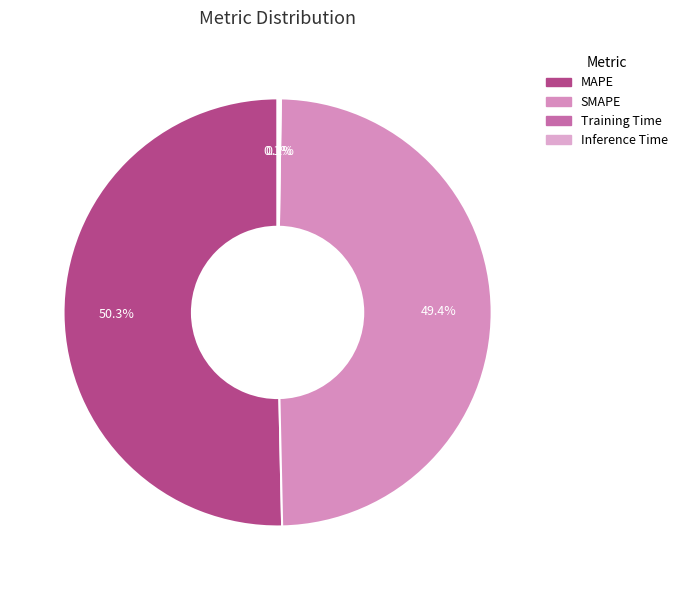

Does any single category account for the majority?

Yes